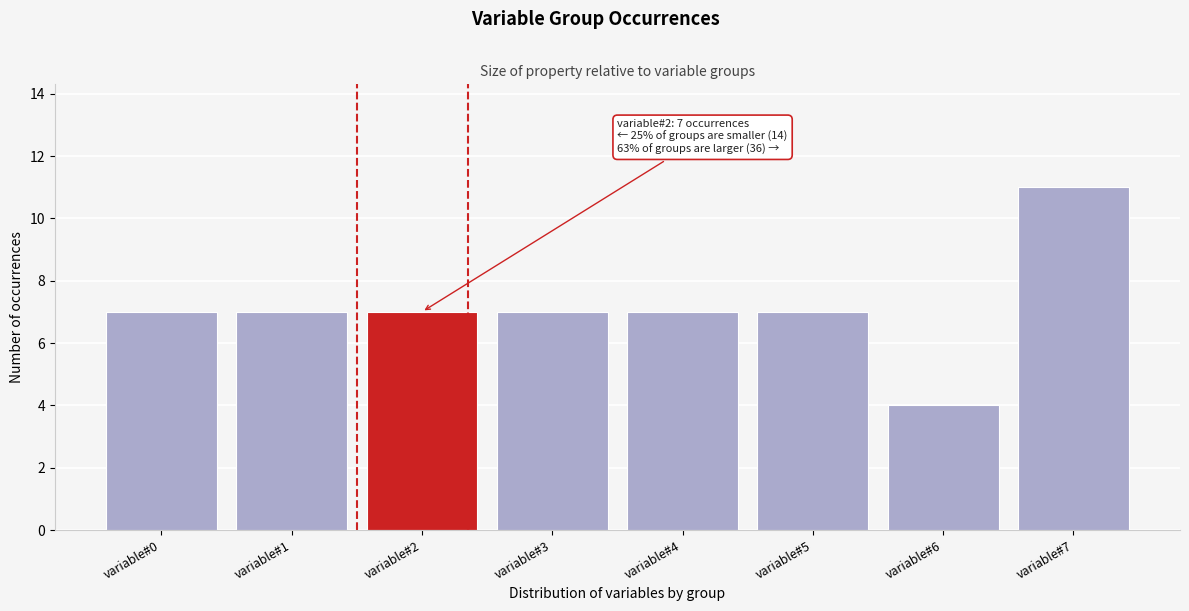

Reading left to right, what are all the values shown in this chart?

7	7	7	7	7	7	4	11